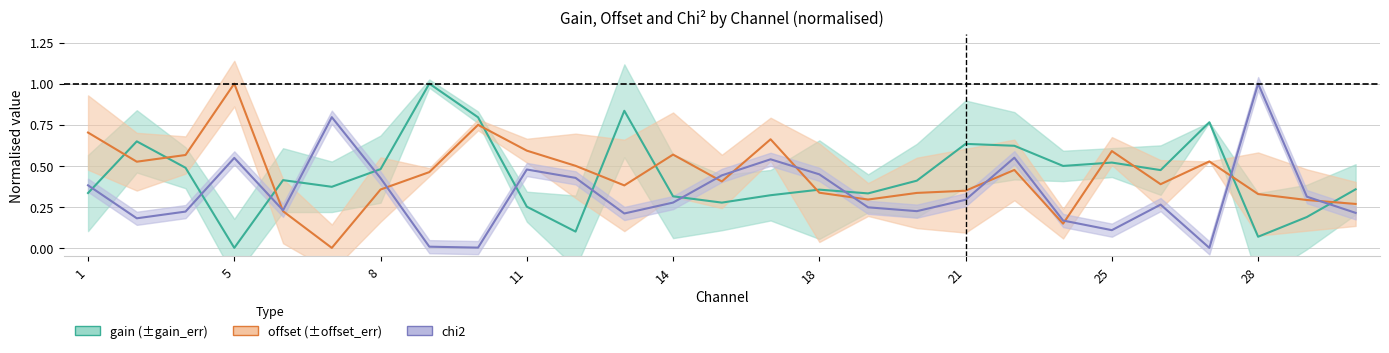

At which label does offset reach its peak?

5